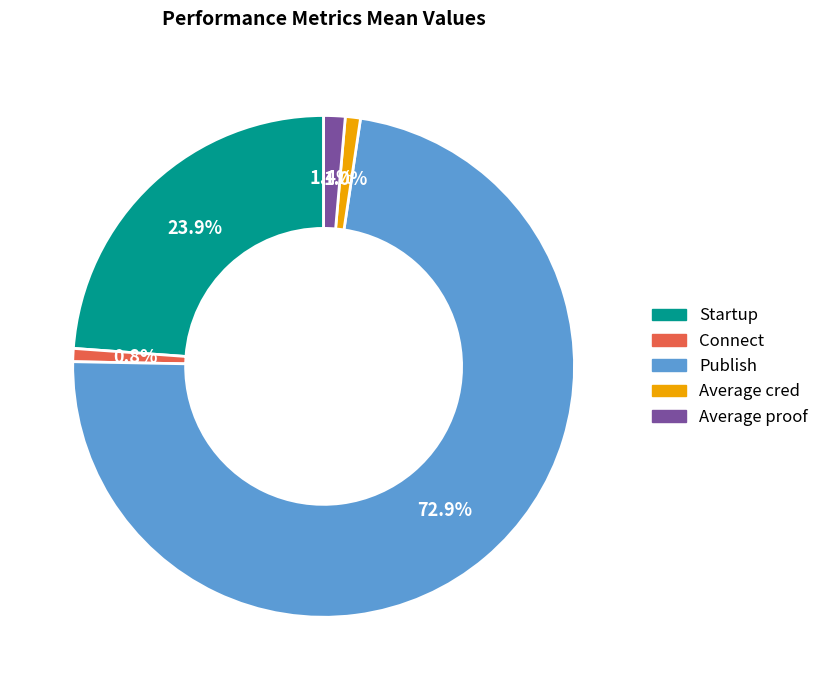

What percentage is the Publish slice, to the nearest percent?

73%